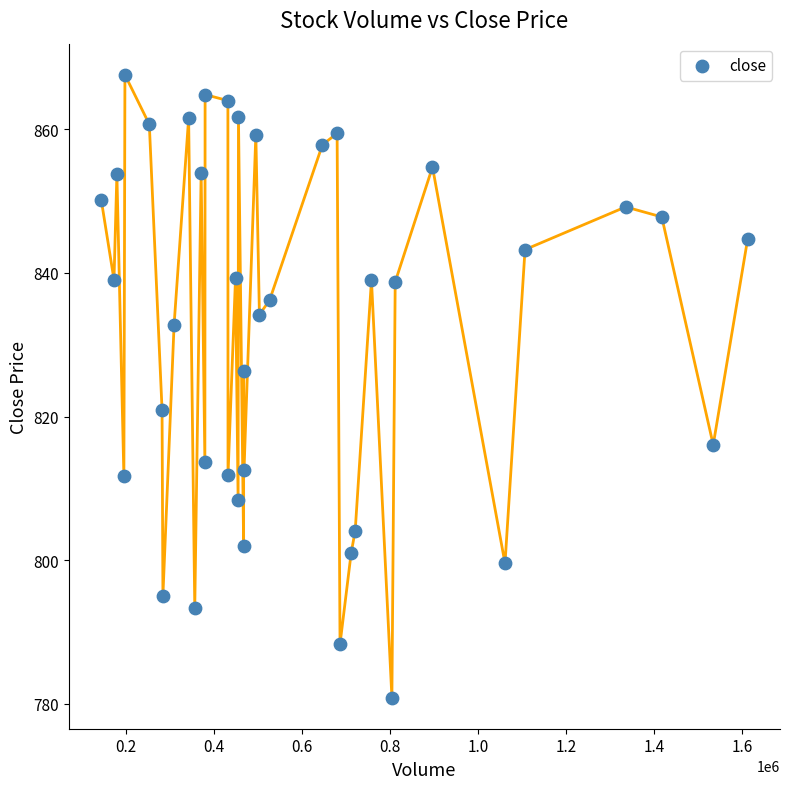

What is the range of X values (max minus min)?

1469304.0